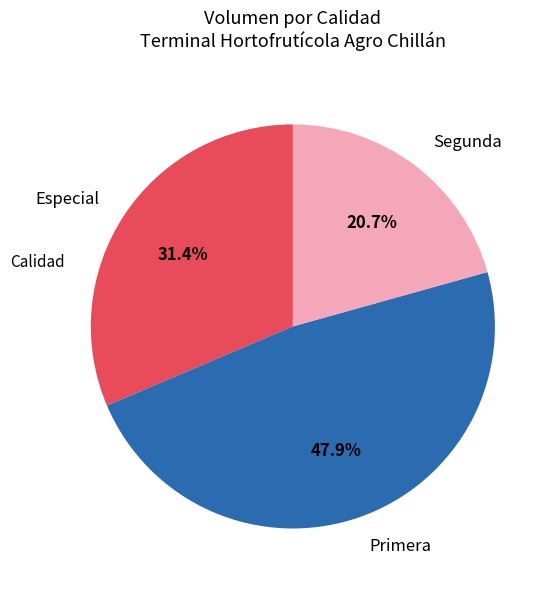

What is the largest slice in the pie chart?

Primera